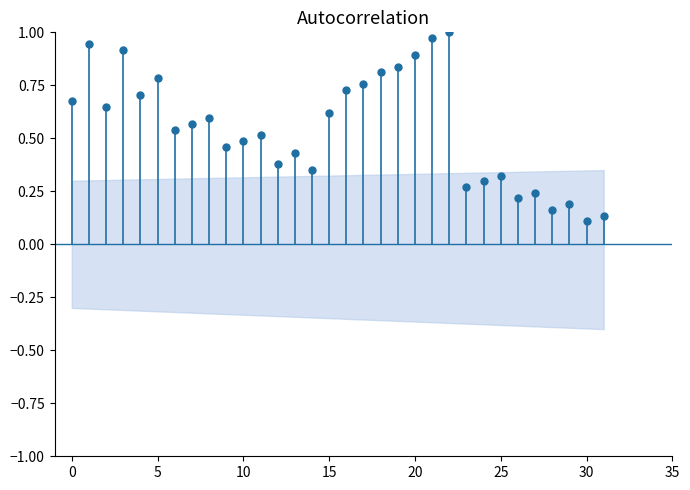

Count the number of data series in this chart.

1